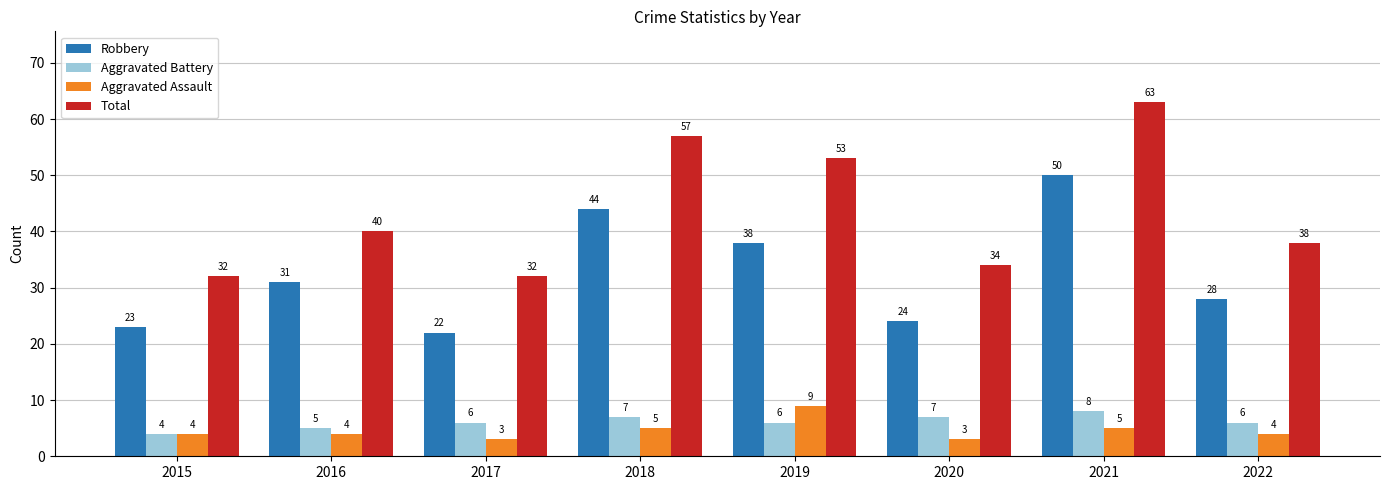

Which label corresponds to the largest value in the chart?

2021